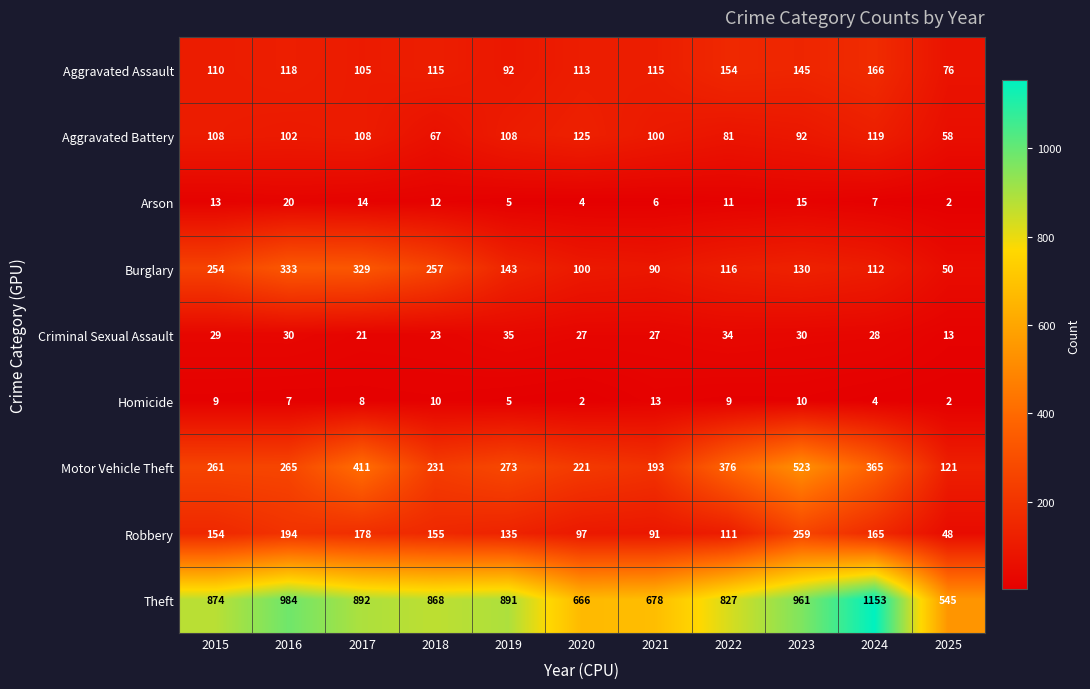

What is the difference between the Theft values at 2015 and 2021?

196